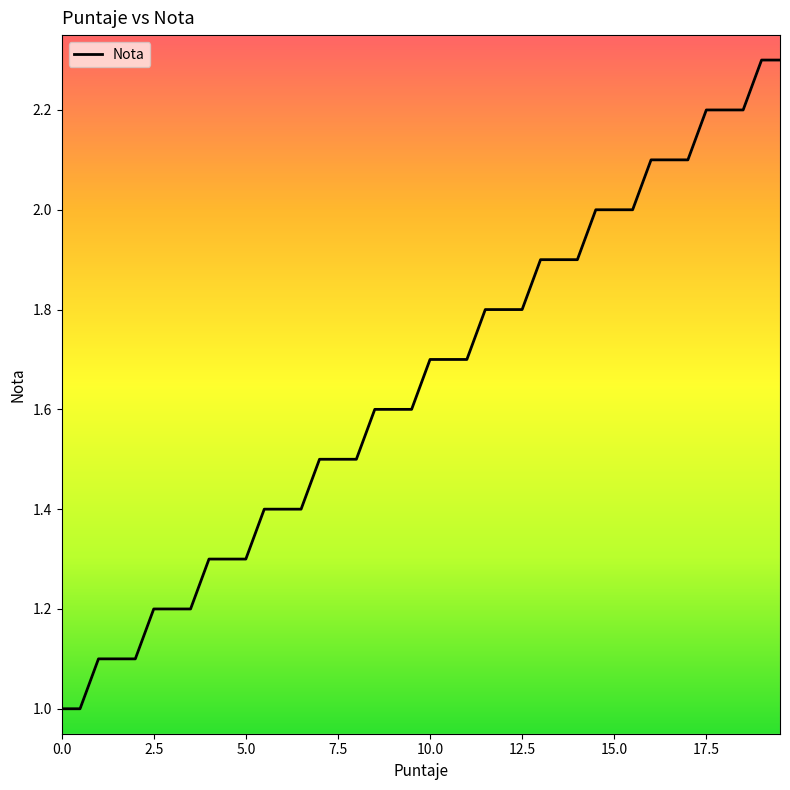

What is the approximate value at 19.5?

2.3